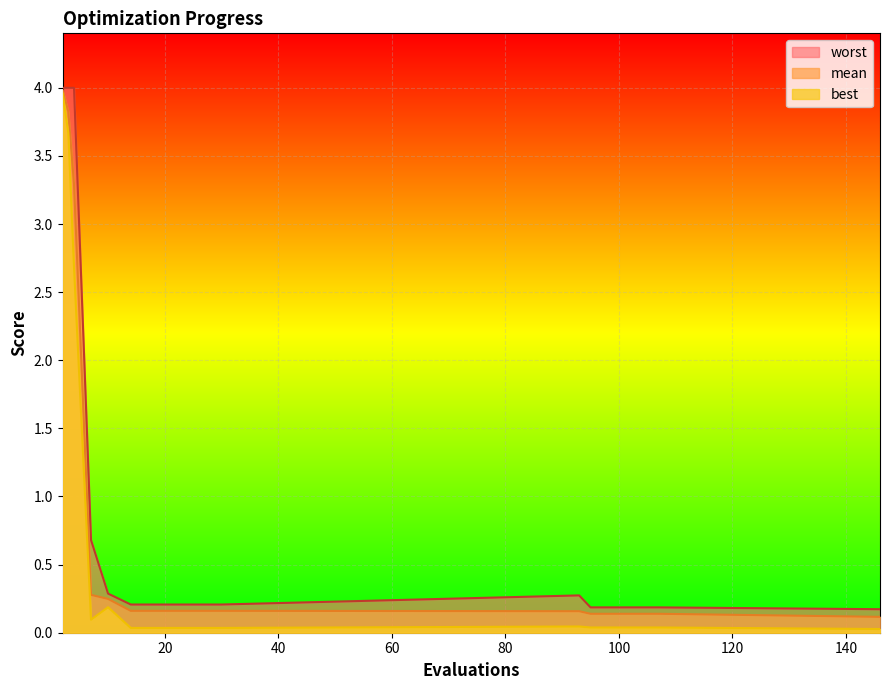

Which series has the largest total across all categories?

worst